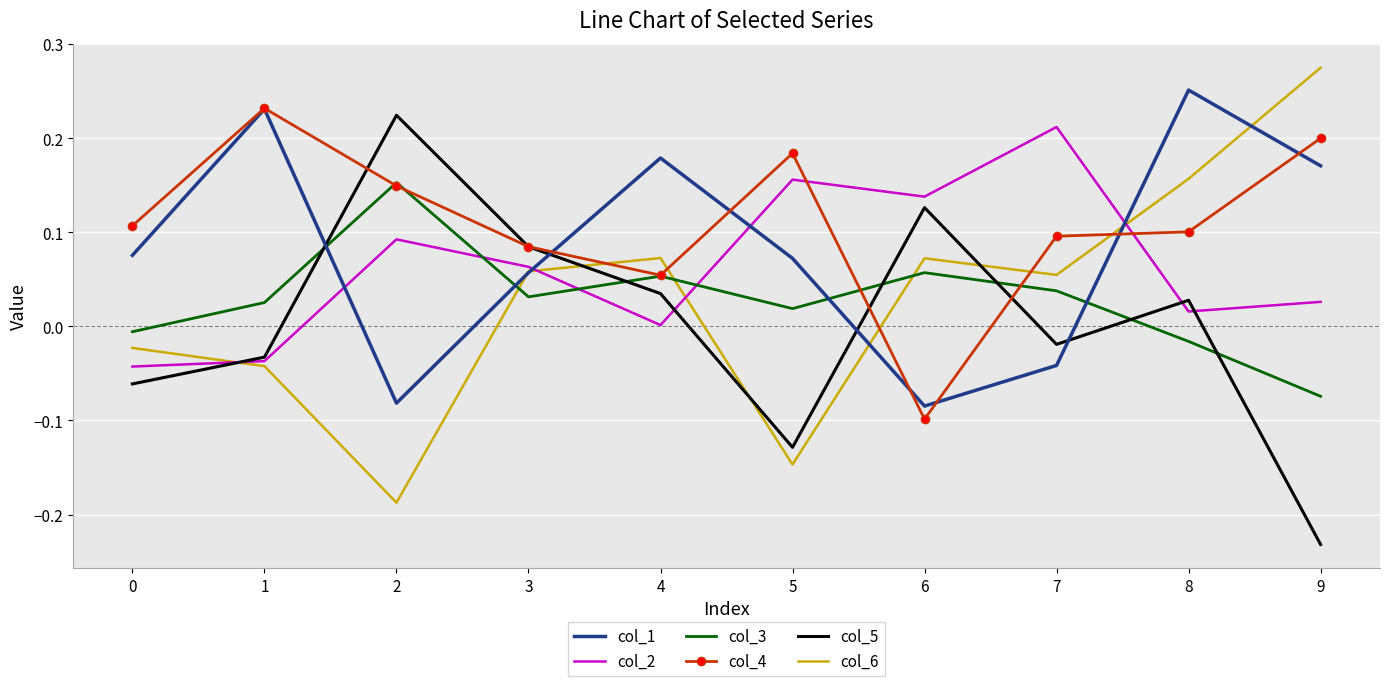

What is the total value across all series at 2?

0.4